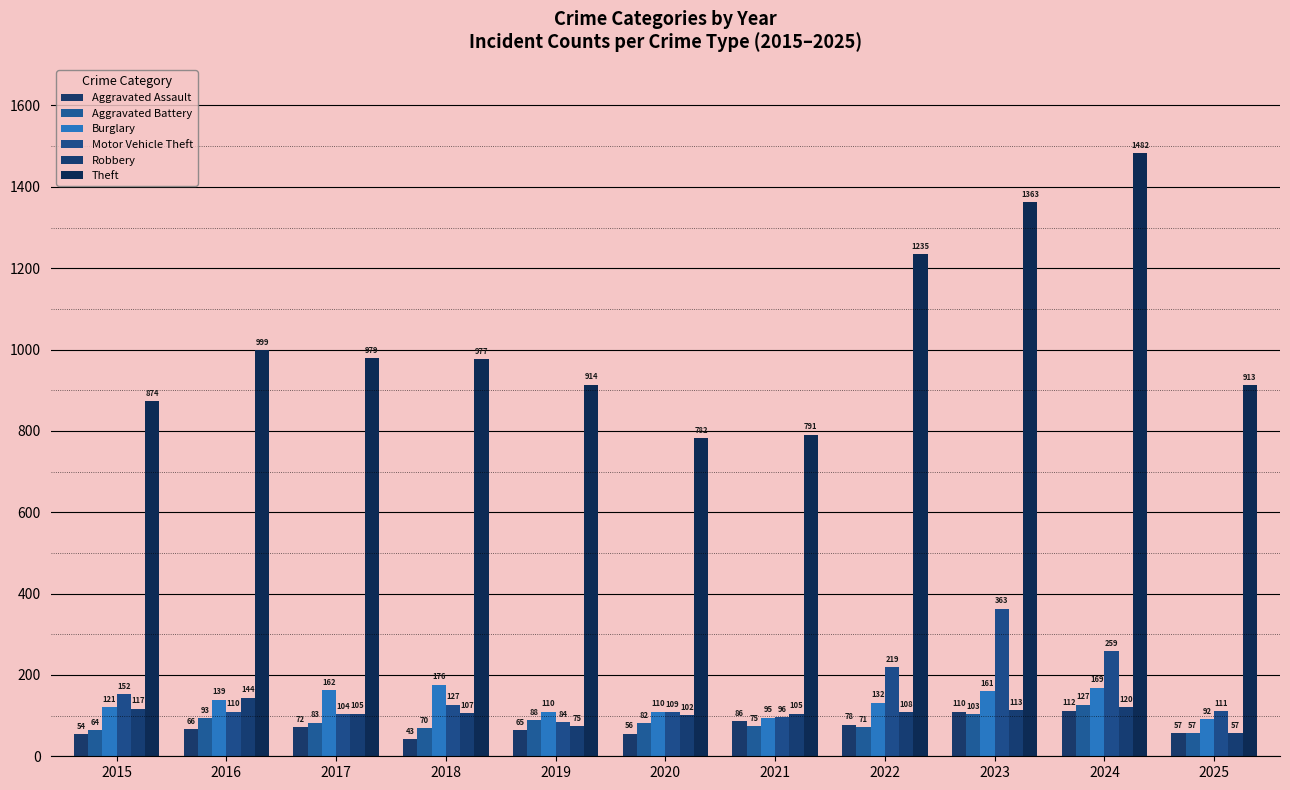

What is the average value of the Aggravated Assault series?

73